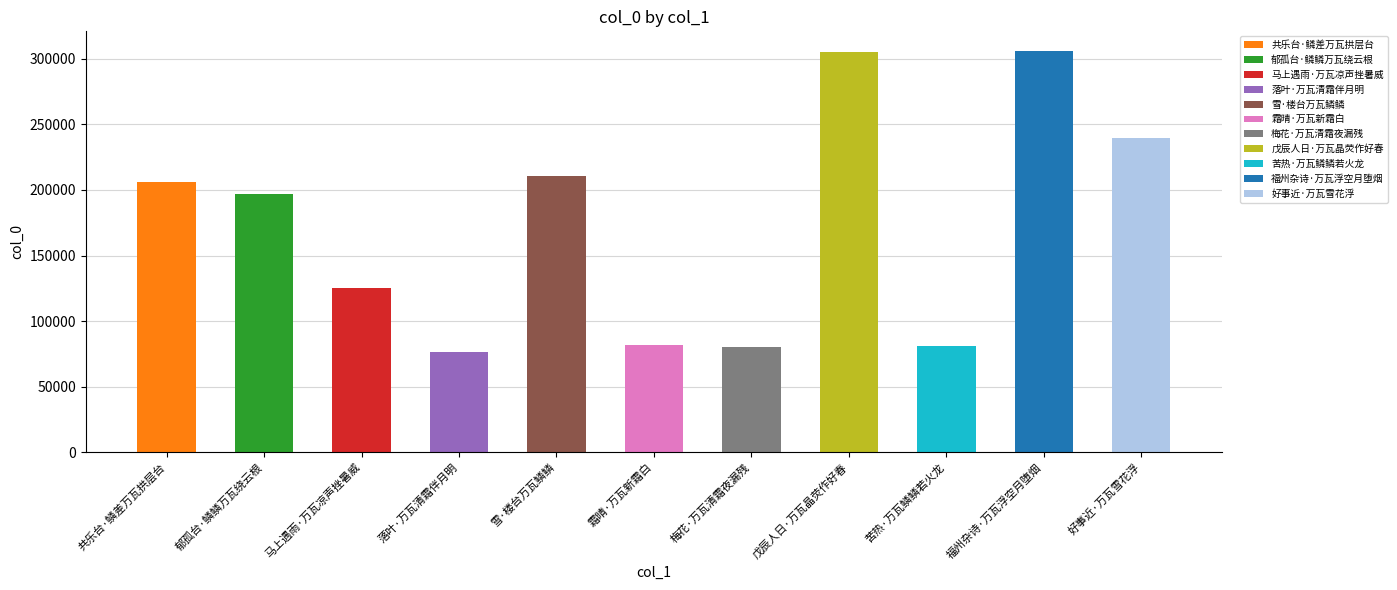

Approximately how many times larger is the value at 梅花·万瓦清霜夜漏残 compared to 落叶·万瓦清霜伴月明?

1.1